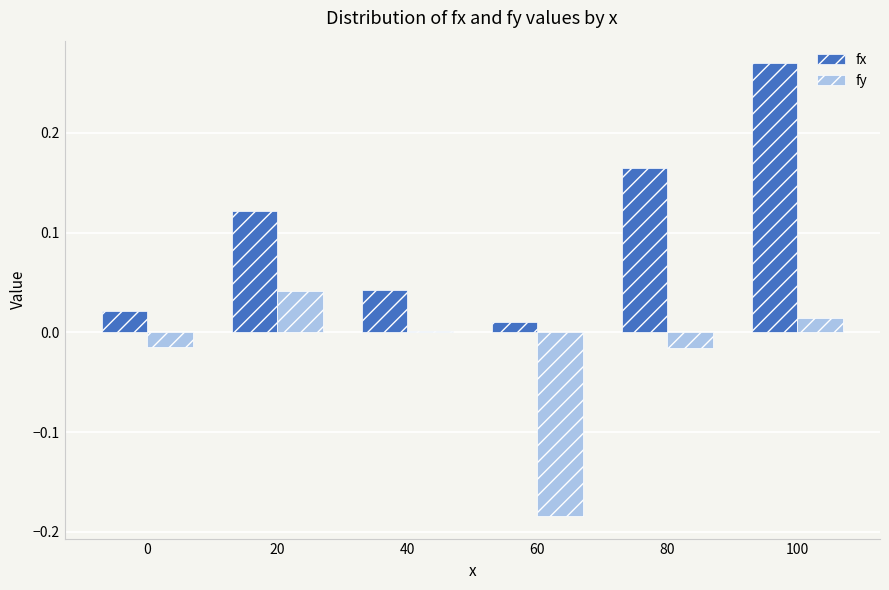

Is the value of fx at 100 greater than the value of fy at 40?

Yes